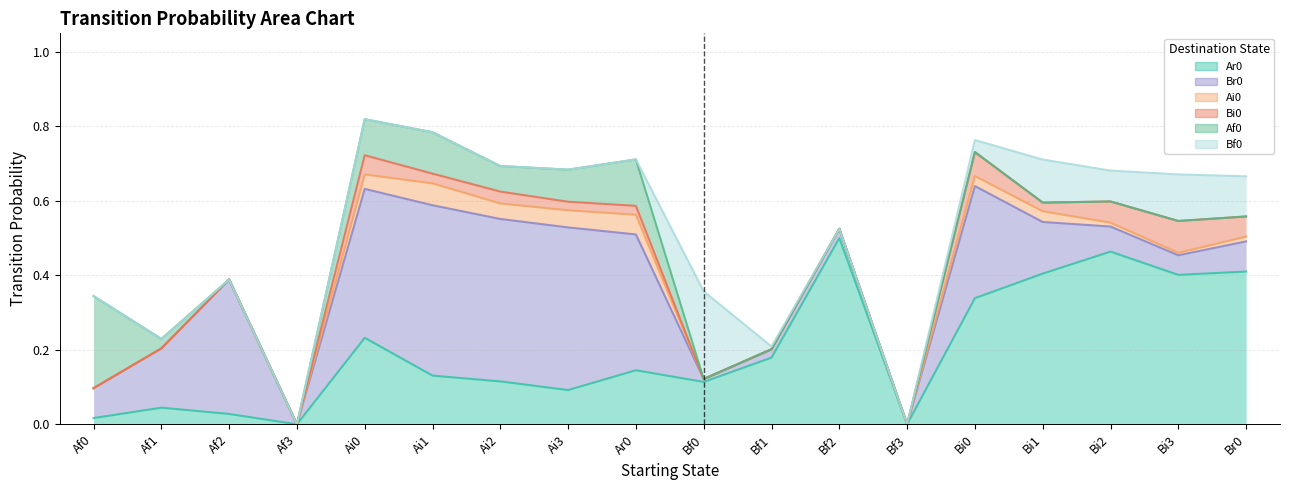

True or false: Bi0 has a value of 0.1 at Bi0.

True